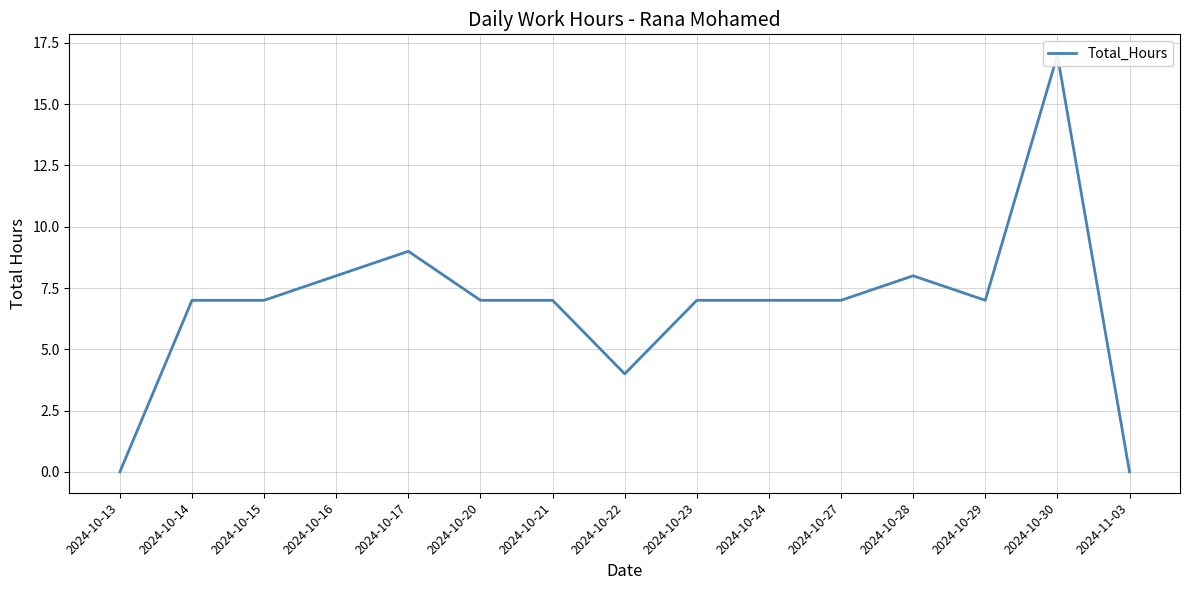

Reading right to left, list all the values displayed in this chart.

2024-11-03=0	2024-10-30=17	2024-10-29=7	2024-10-28=8	2024-10-27=7	2024-10-24=7	2024-10-23=7	2024-10-22=4	2024-10-21=7	2024-10-20=7	2024-10-17=9	2024-10-16=8	2024-10-15=7	2024-10-14=7	2024-10-13=0